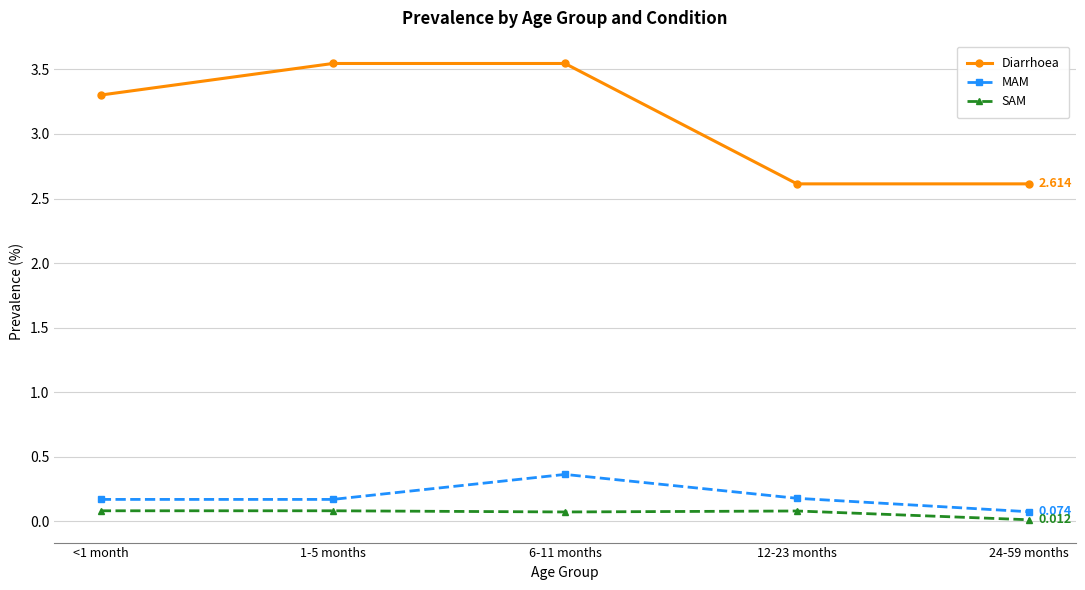

True or false: Diarrhoea has more than 1 points higher than both neighbors.

False